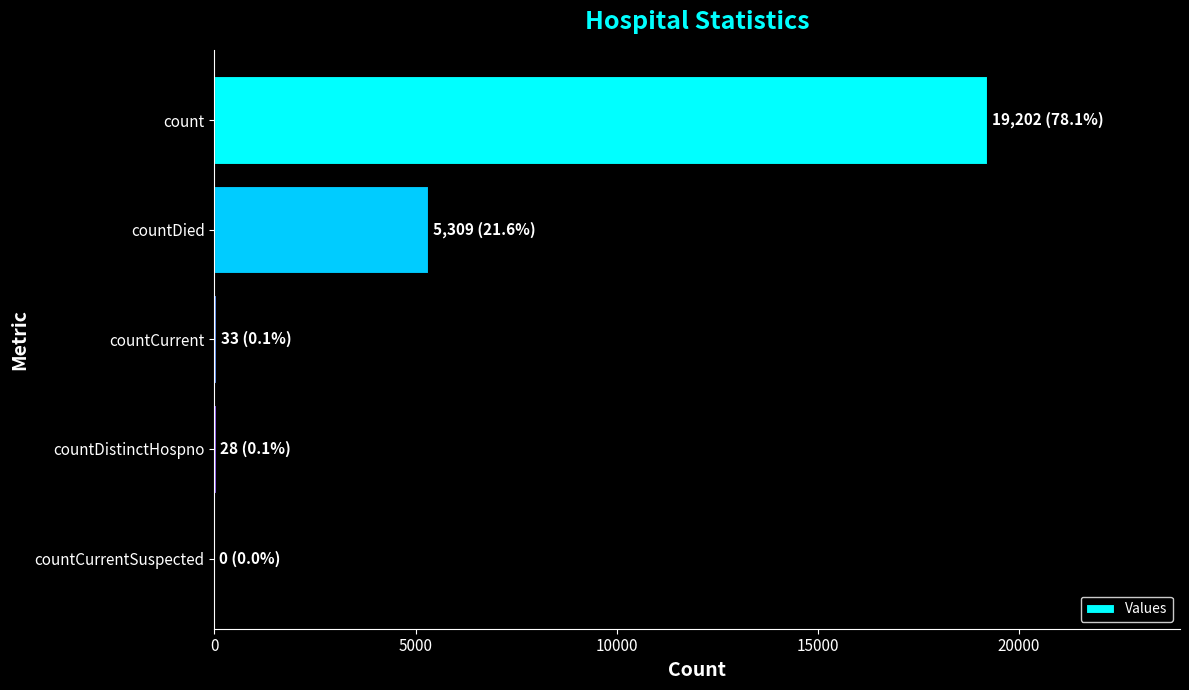

Count the number of data series in this chart.

1